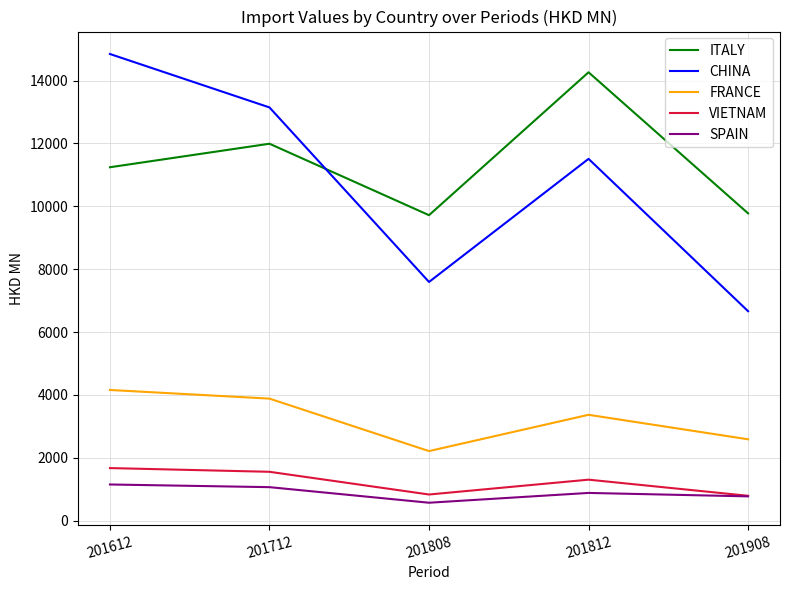

In ITALY, how many points are higher than both neighbors (excluding endpoints)?

2